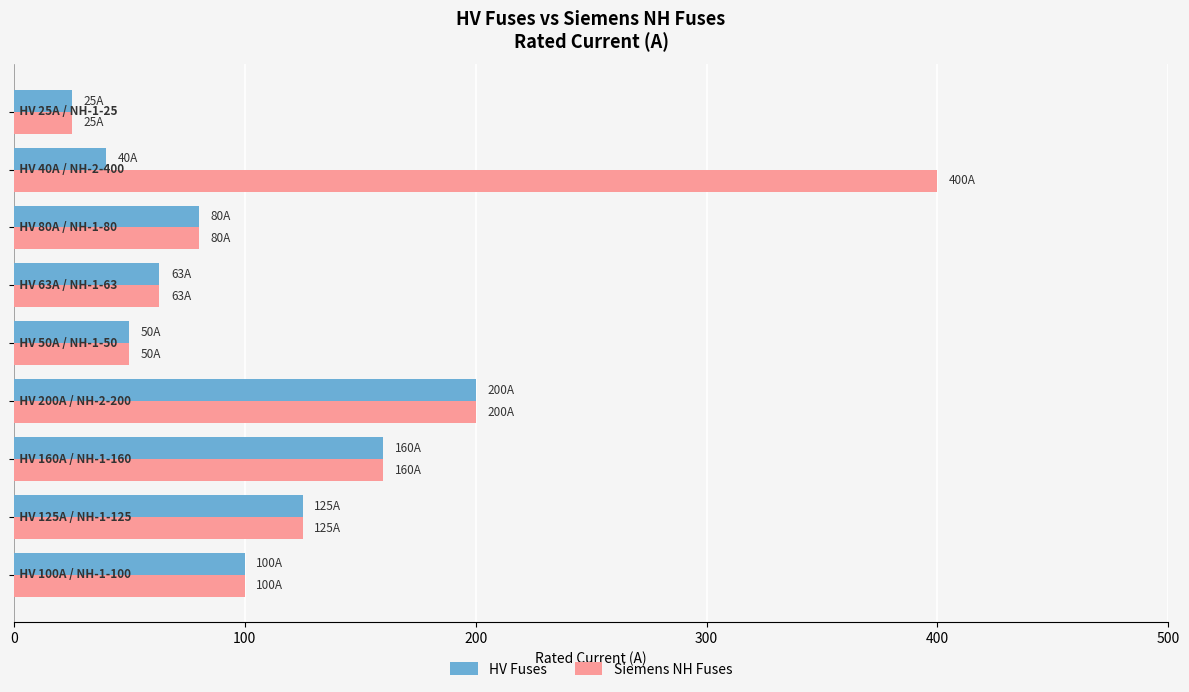

List the series in order of their peak value, highest first.

Siemens NH Fuses, HV Fuses